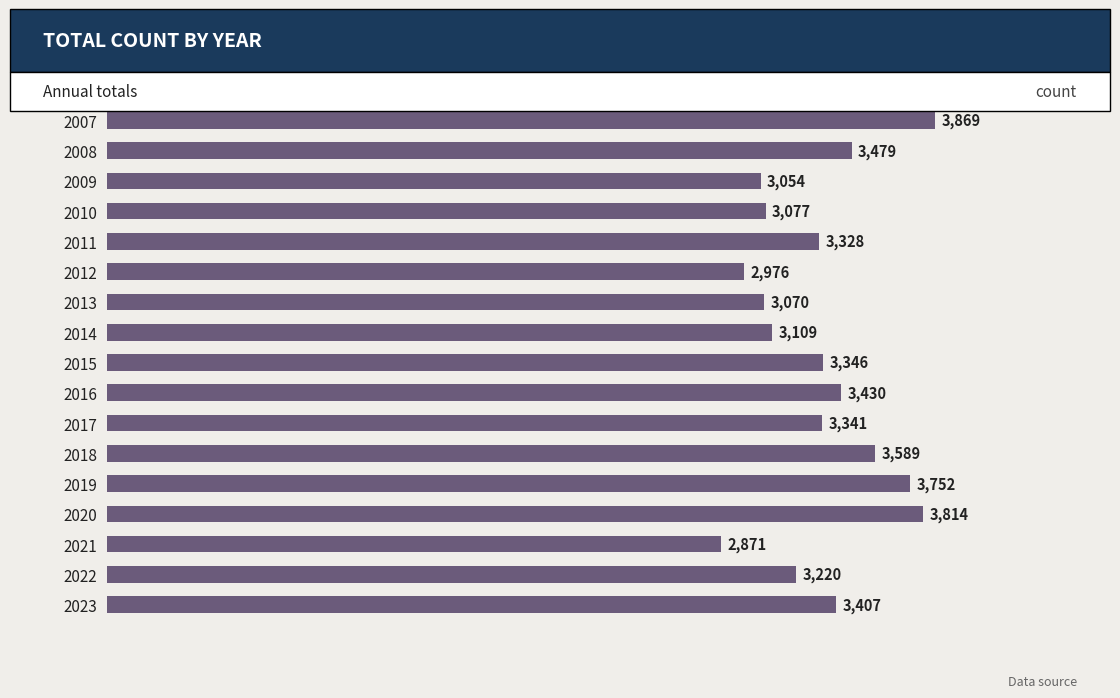

What is the maximum value shown in the chart?

3869